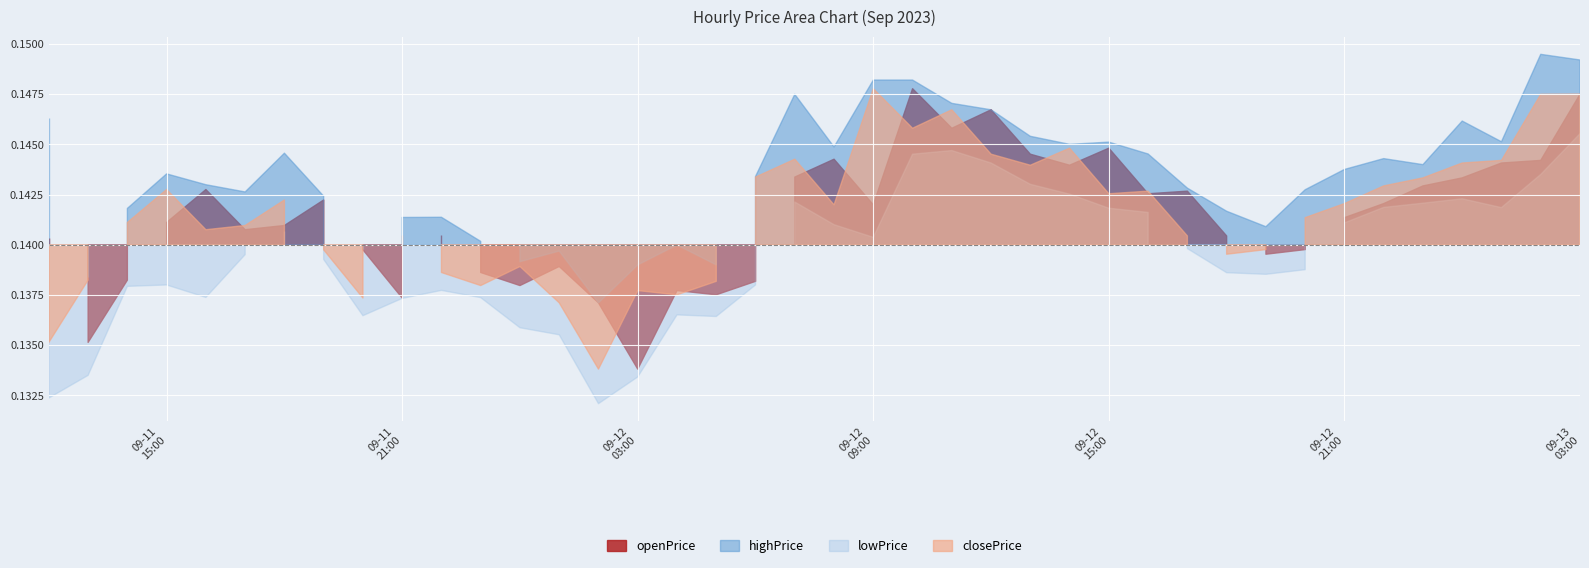

Which category has the lowest value in the highPrice series?

2023-09-12 02:00